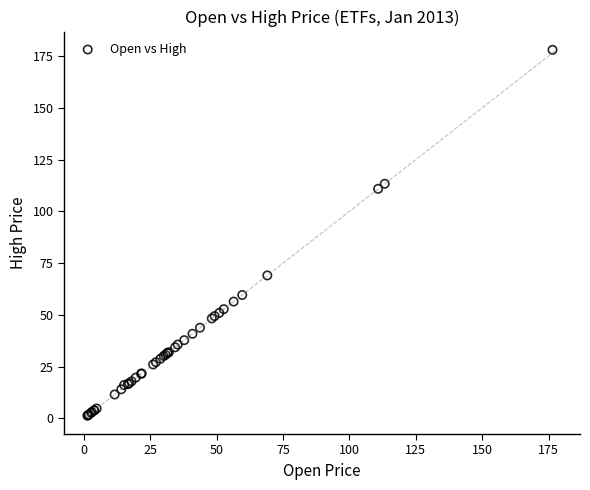

What Y value in the scatter plot is closest to 89?

69.1